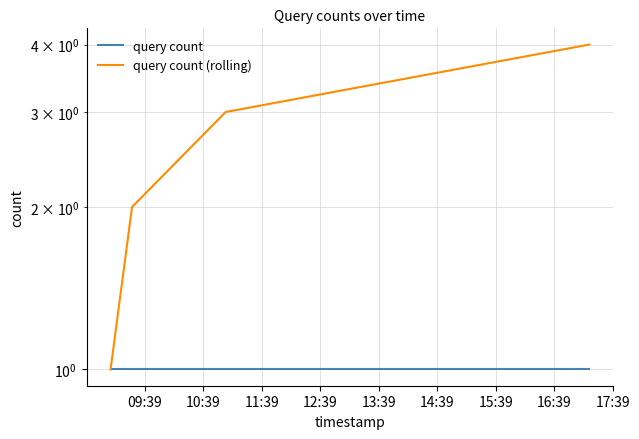

True or false: query count (rolling) has a value of 4 at 11:39.

False